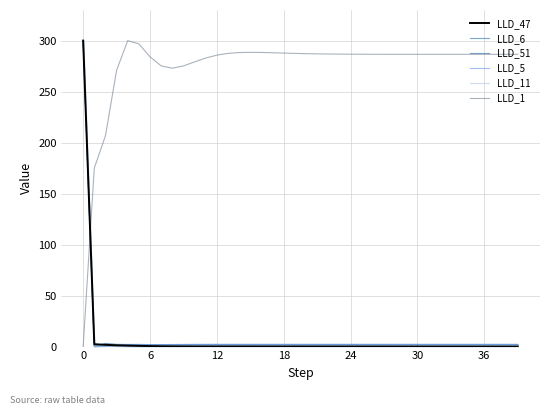

What is the maximum value for LLD_1?

300.0